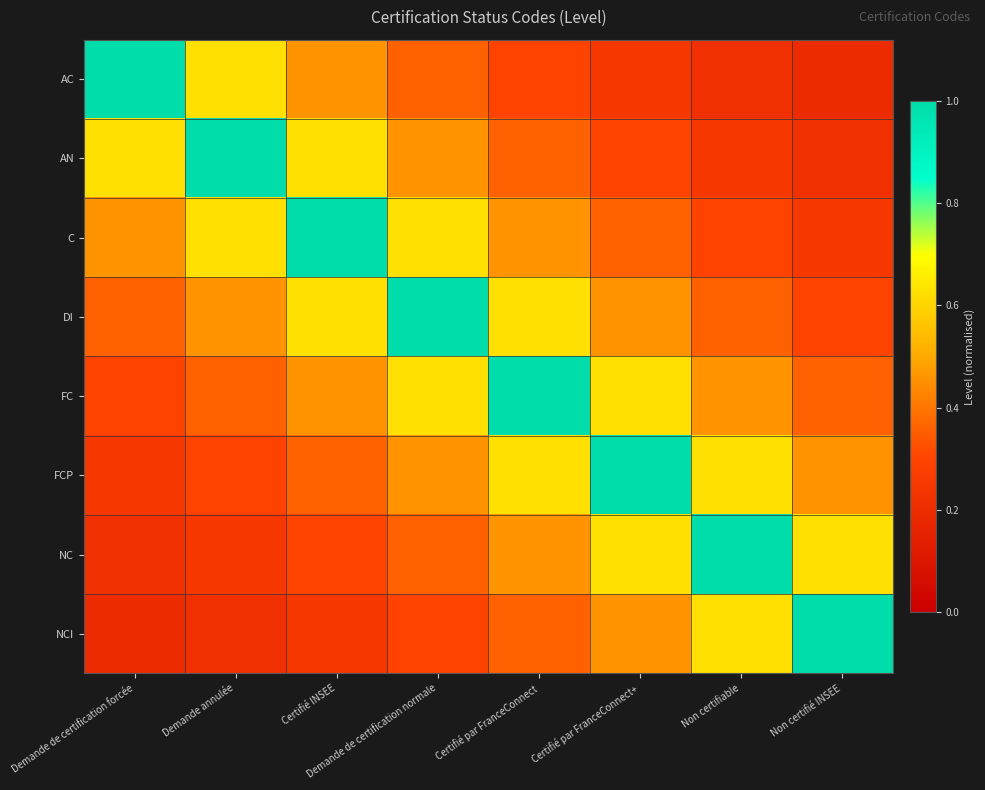

What is the maximum value shown in the chart?

1.0